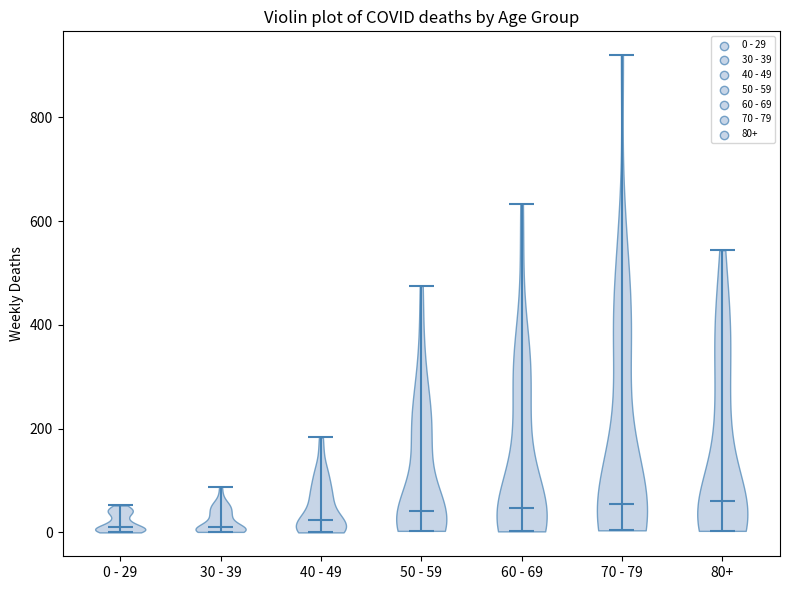

Reading left to right, read every violin against the y-axis: where its median line is, and the lowest and highest points it reaches. The values are not printed on the chart, so give them approximately, as read against the axis.

0 - 29: median line 20, lowest point 0, highest point 60
30 - 39: median line 20, lowest point 0, highest point 80
40 - 49: median line 20, lowest point 0, highest point 180
50 - 59: median line 40, lowest point 0, highest point 480
60 - 69: median line 40, lowest point 0, highest point 640
70 - 79: median line 60, lowest point 0, highest point 920
80+: median line 60, lowest point 0, highest point 540